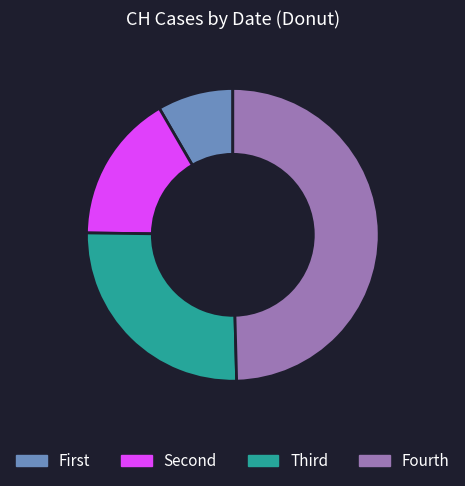

Which slice is the smallest?

First